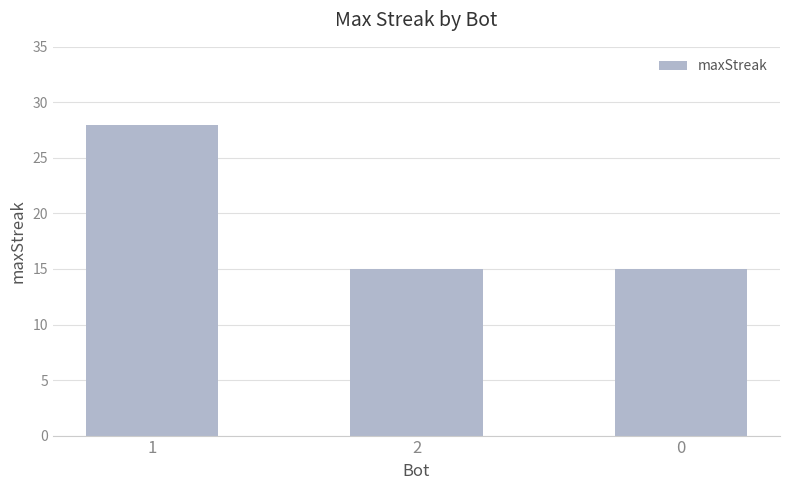

What is the sum of all values?

58